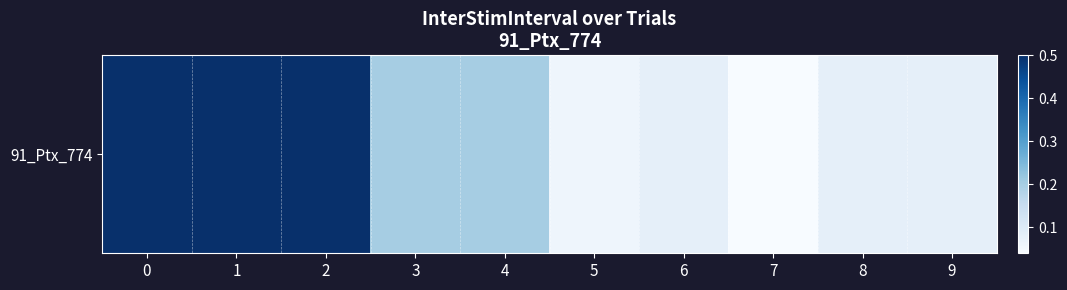

Reading right to left, list all the values displayed in this chart.

9=0.1	8=0.1	7=0.0	6=0.1	5=0.1	4=0.2	3=0.2	2=0.5	1=0.5	0=0.5